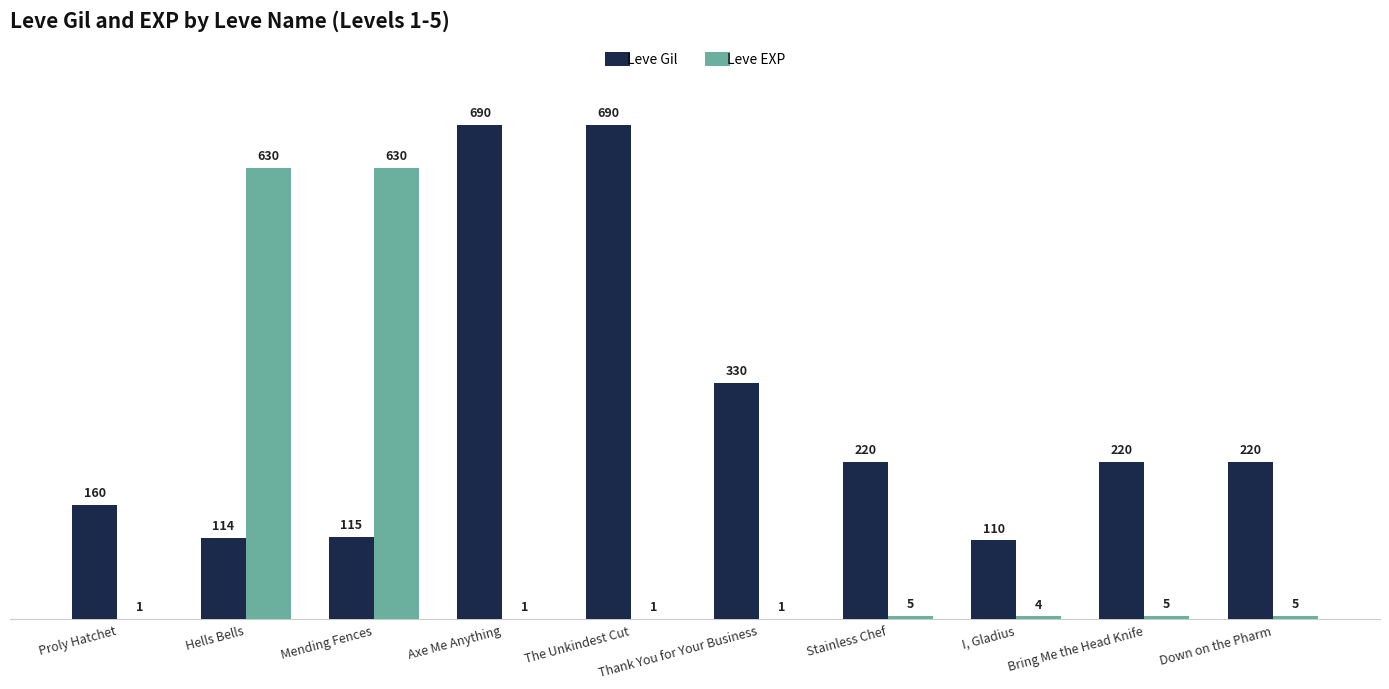

What is the greatest value displayed?

690